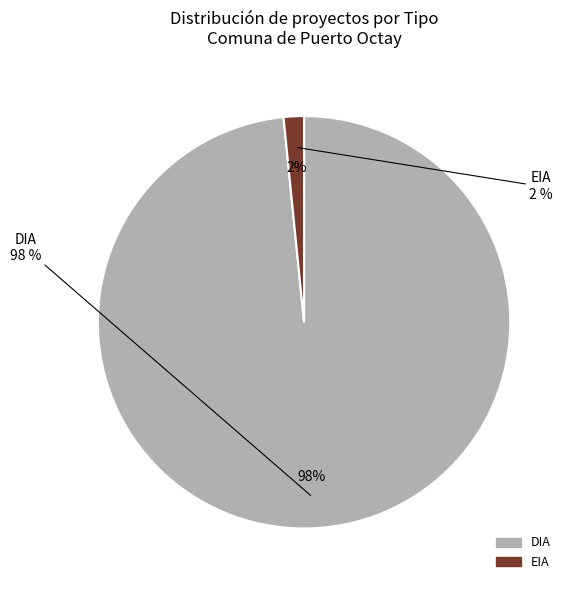

Which category has the smallest portion of the pie?

EIA